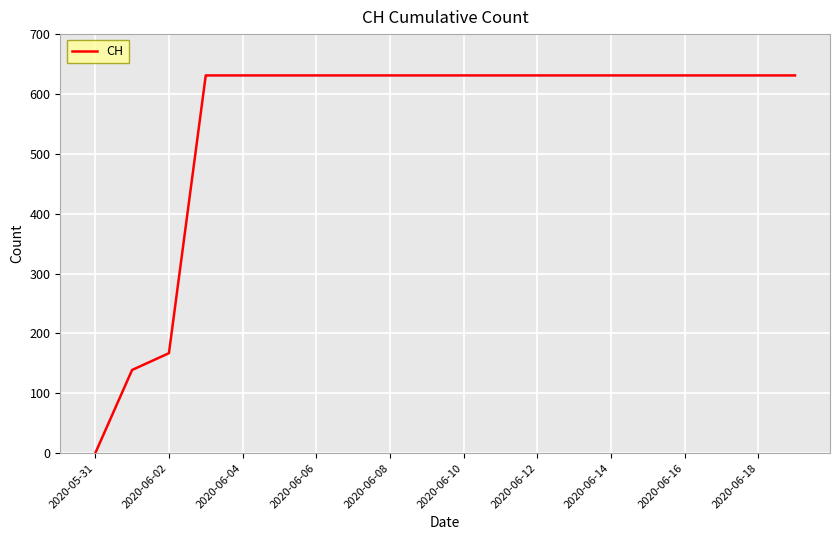

How many lines are shown in the chart?

1